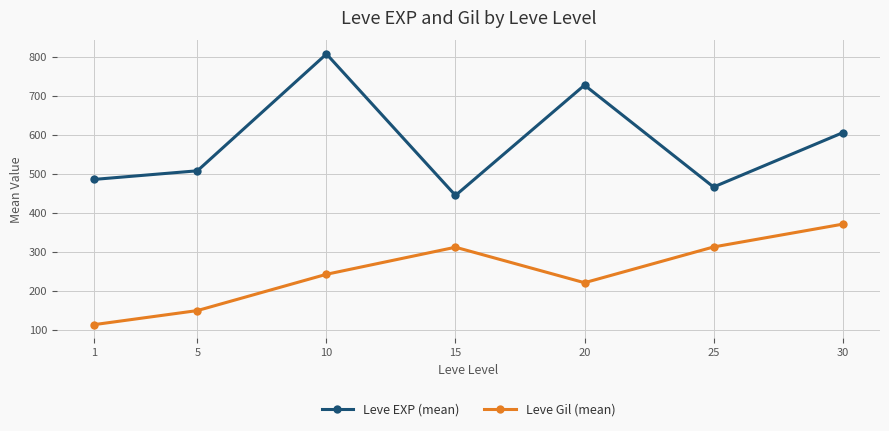

What is the difference between the maximum and minimum values in the Leve Gil (mean) series?

258.0